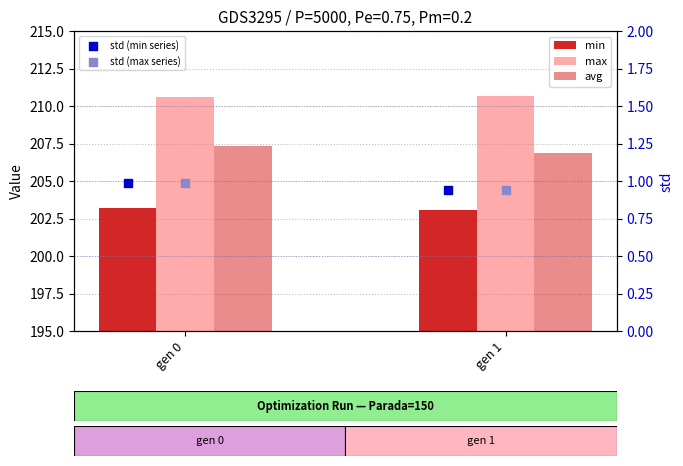

Which series has the largest total across all categories?

max